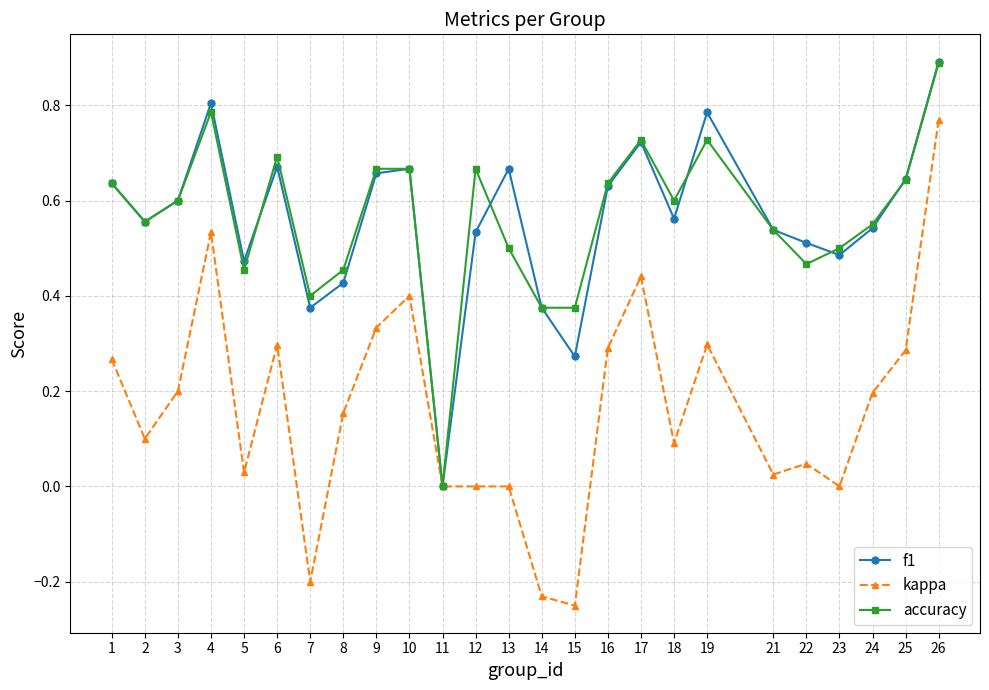

How many interior local peaks does the f1 series have?

6